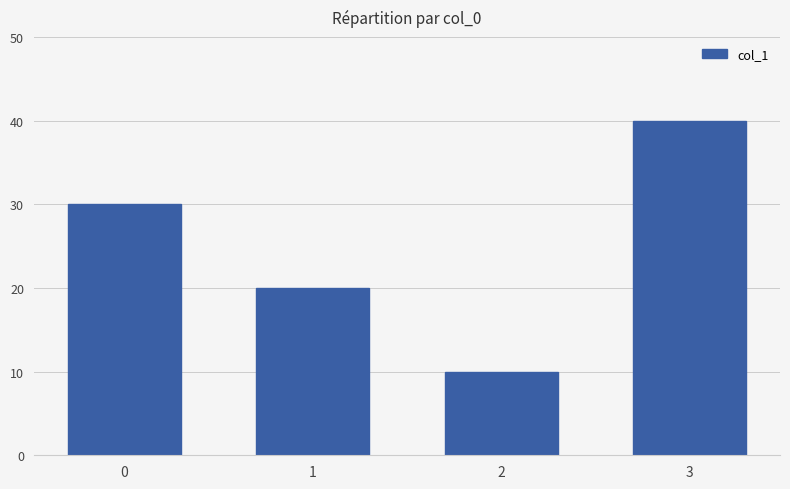

Rank the categories by value from lowest to highest.

2, 1, 0, 3